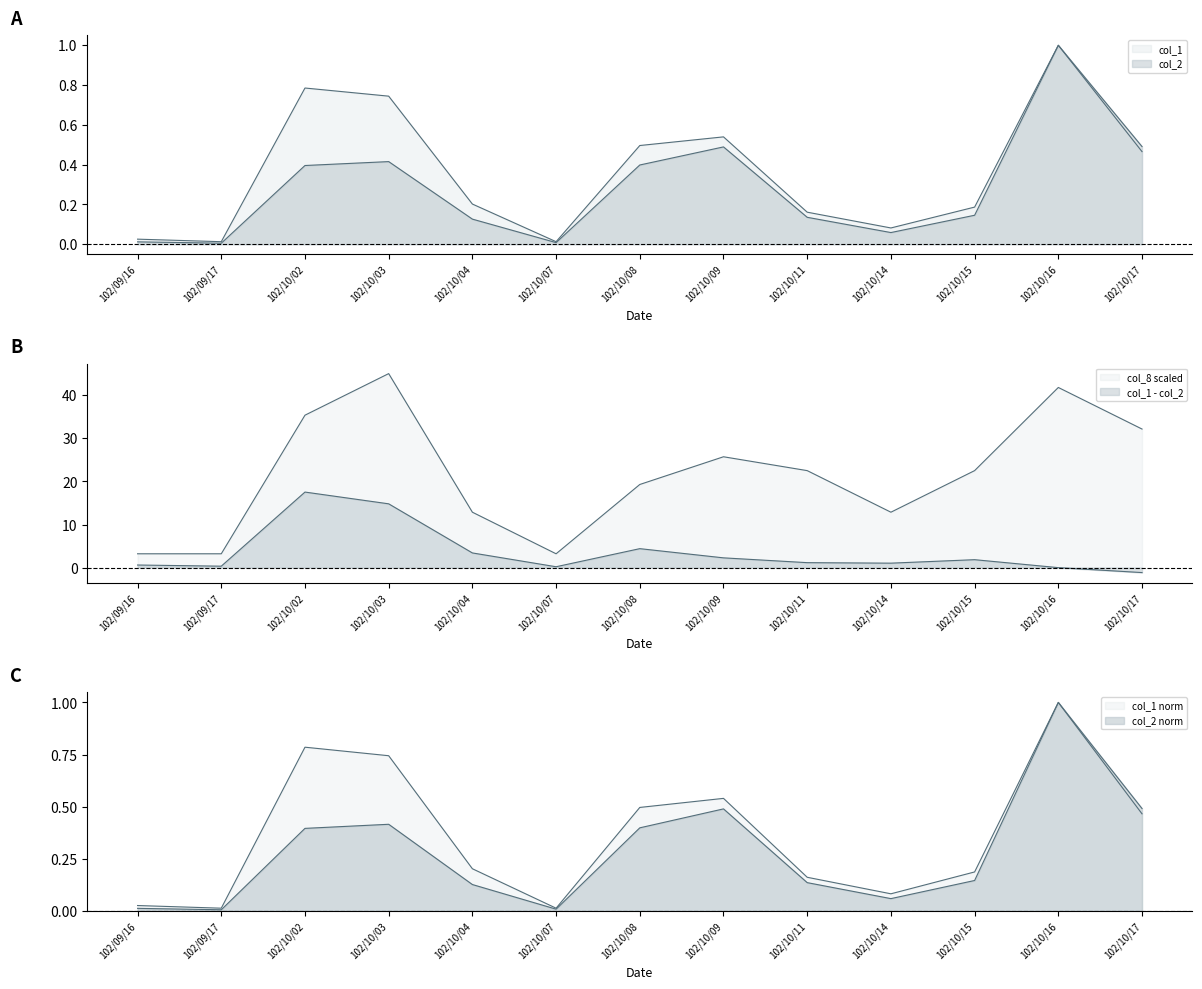

Which series has the largest total across all categories?

col_8